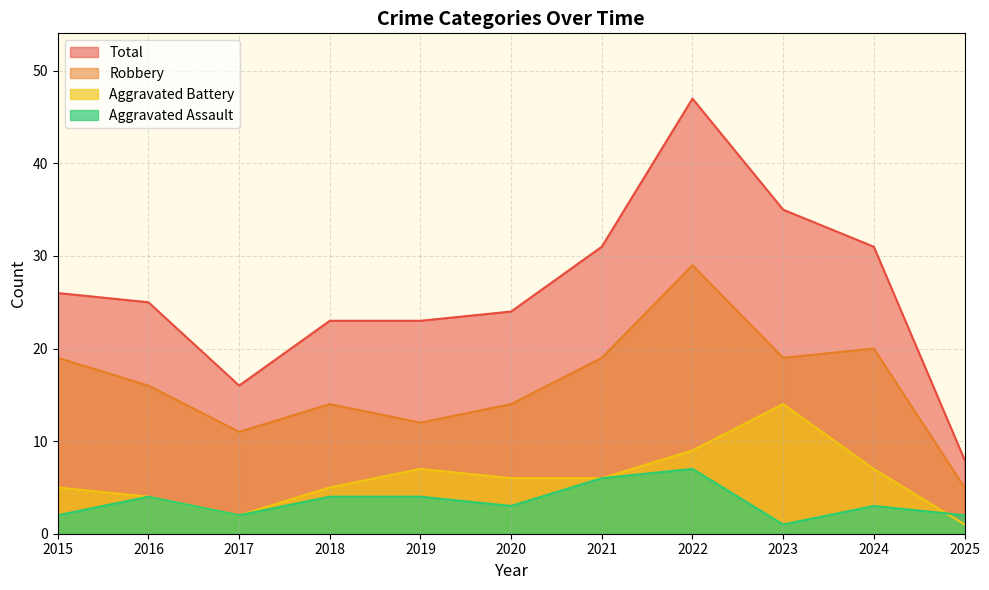

At which category is the sum across all series the highest?

2022